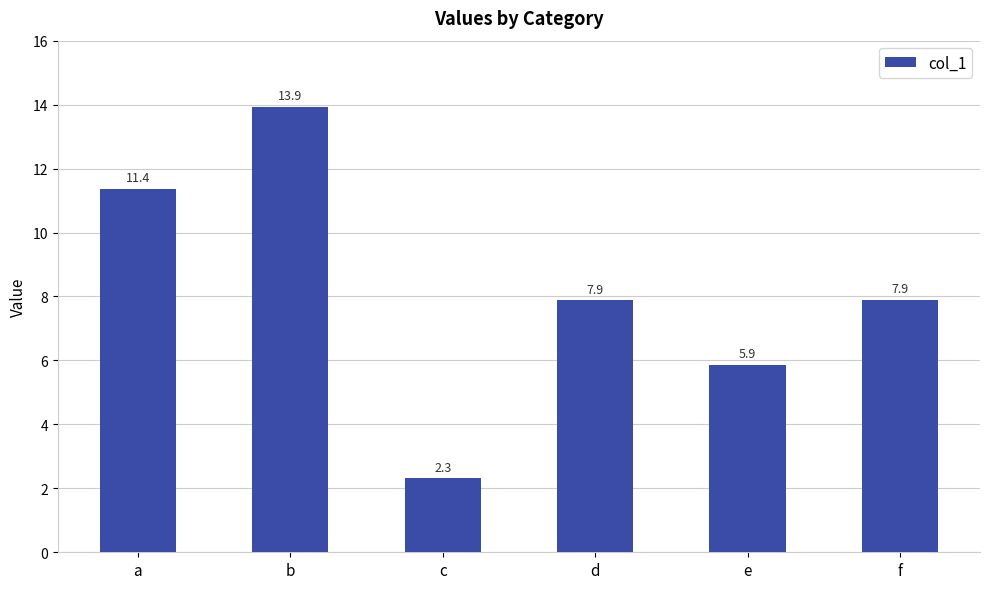

What is the minimum value shown in the chart?

2.3